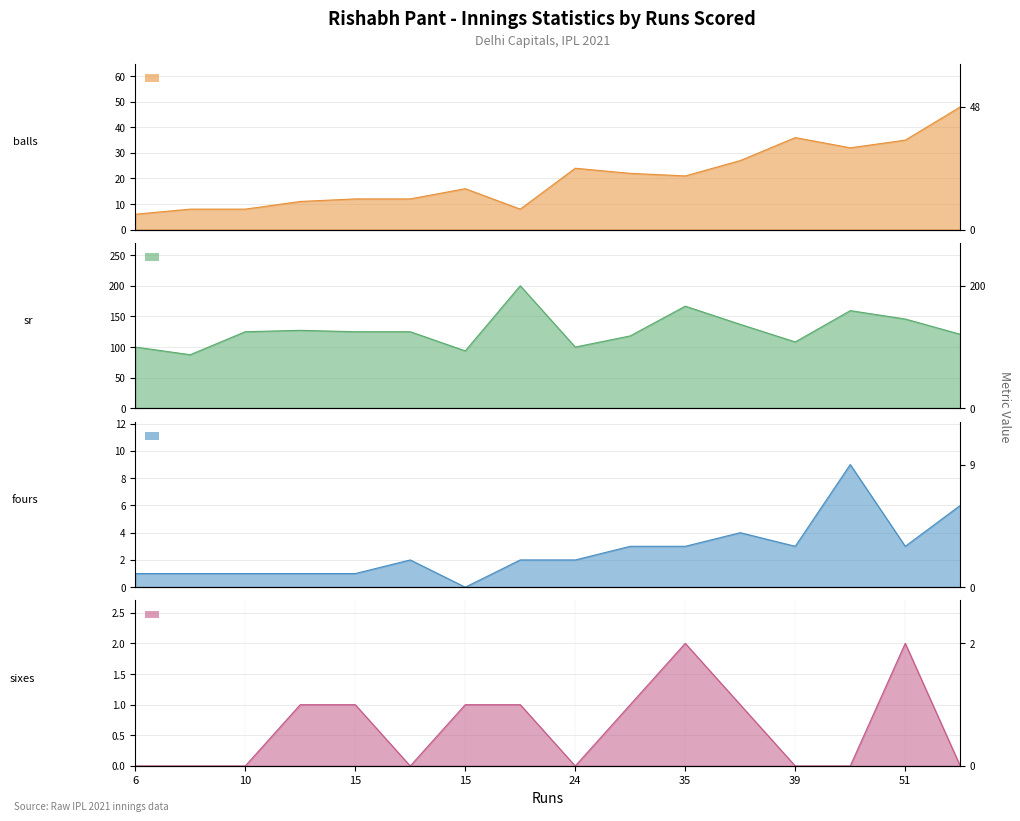

Which series changed the most between 15 and 16?

sr